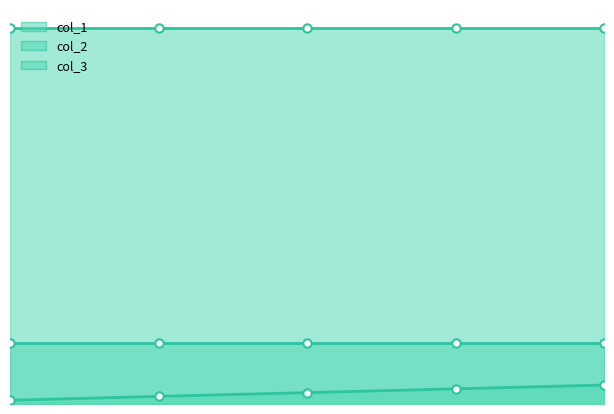

True or false: col_1 has a value of 4 at 3.

True